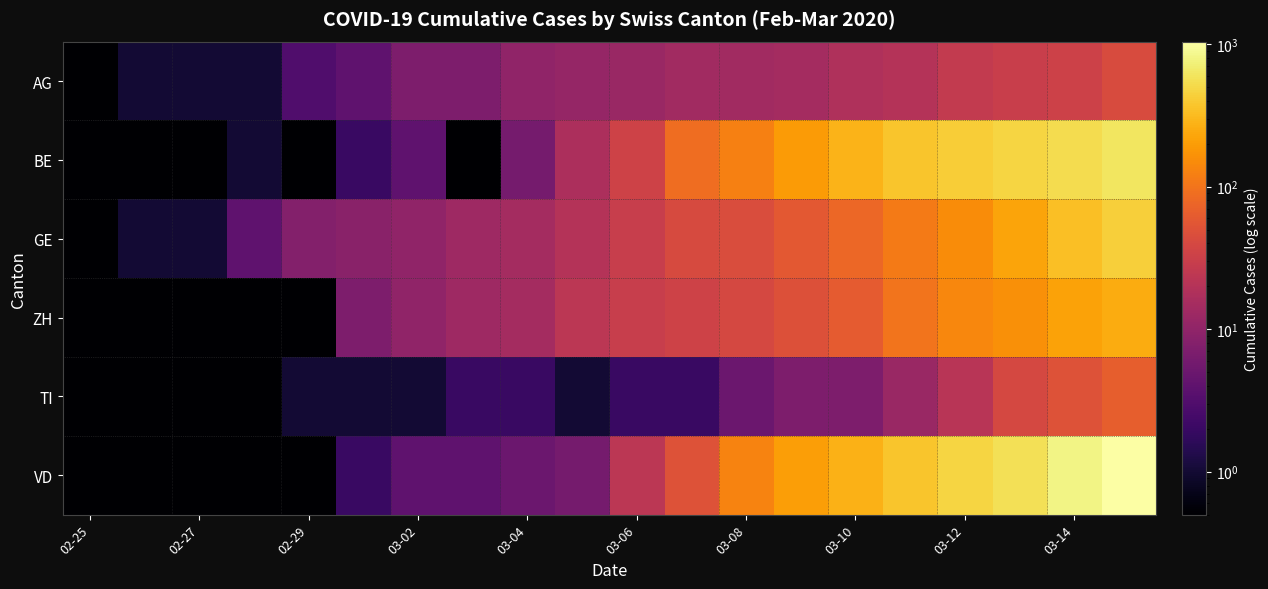

At which category does the chart reach its minimum across all series?

02-25